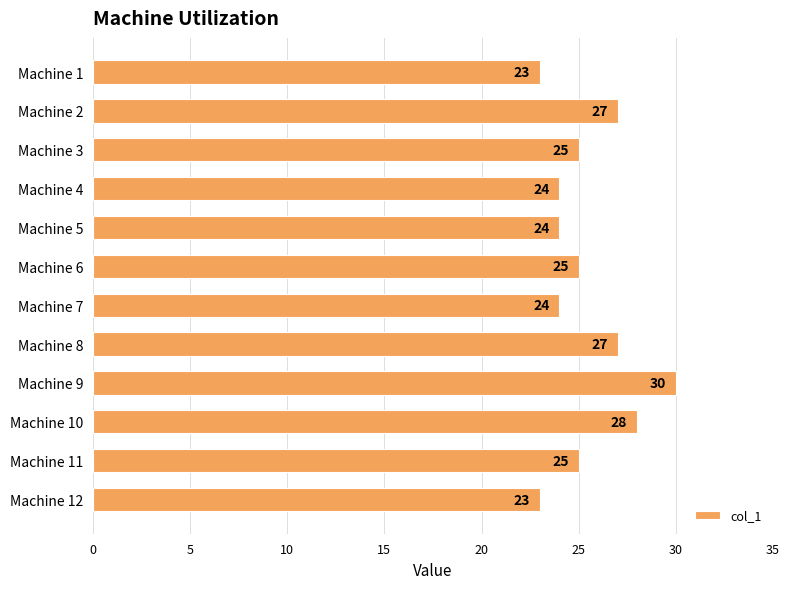

How many values are between 24 and 27?

8